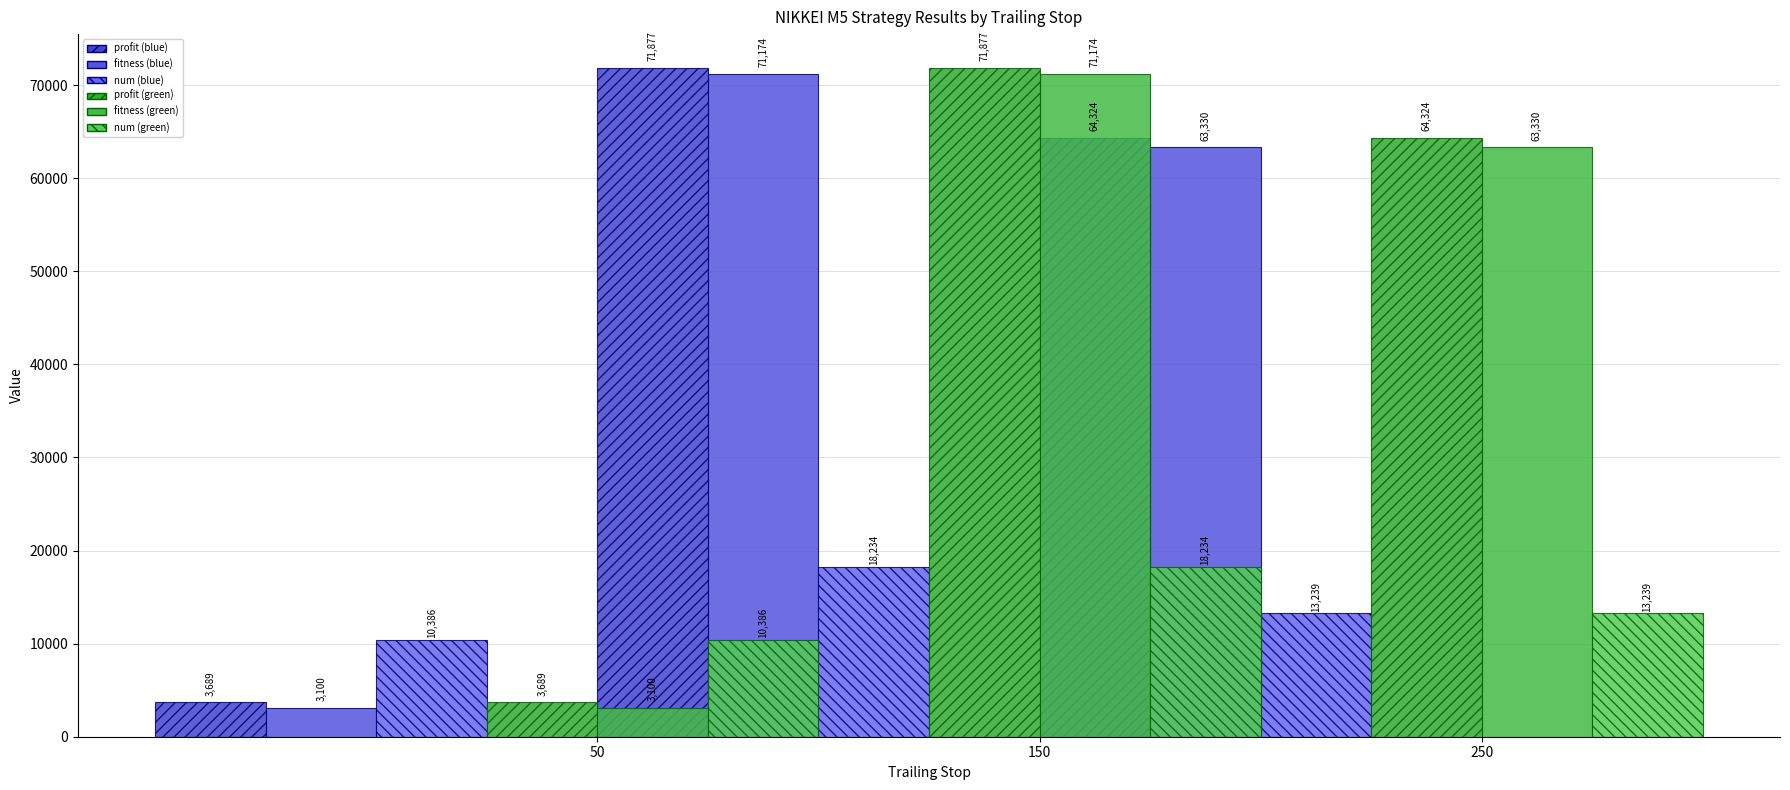

How many bars are there in total?

18